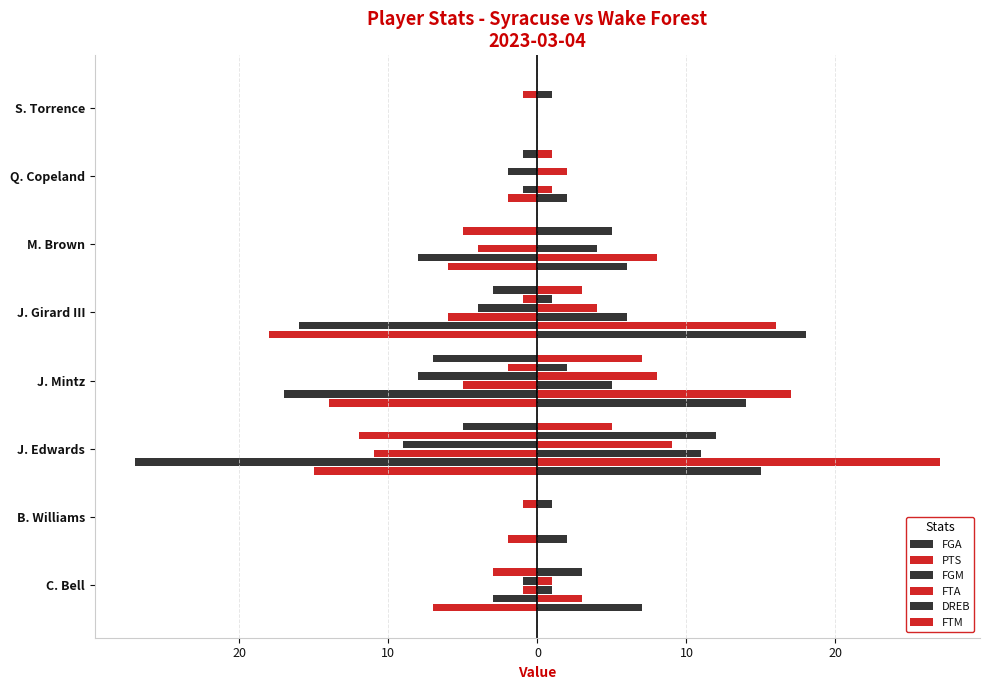

How many series are shown in this chart?

6